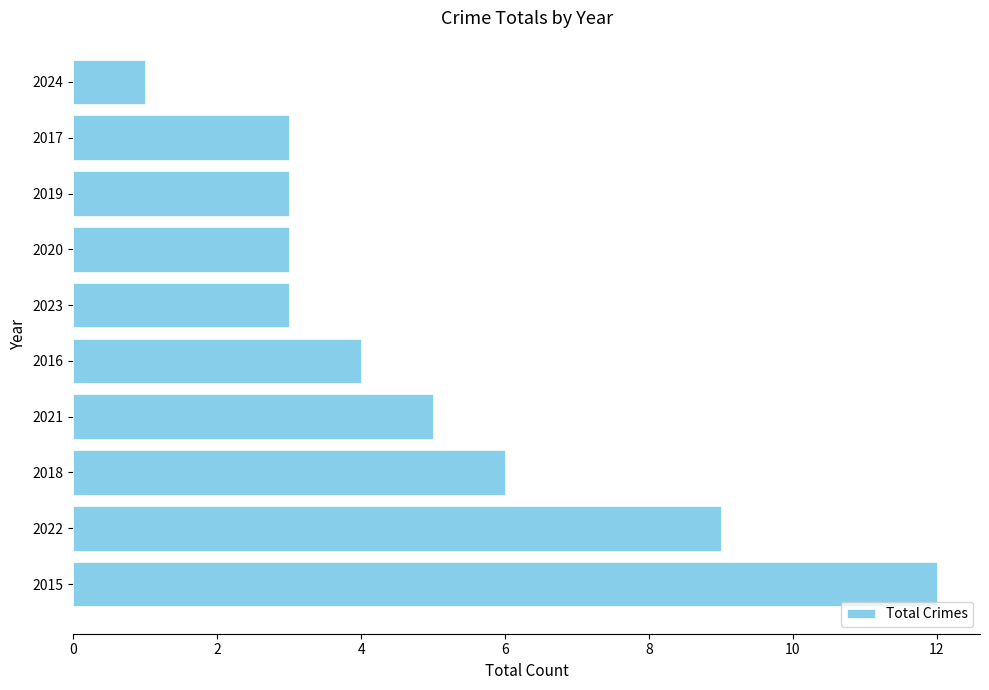

What is the greatest value displayed?

12